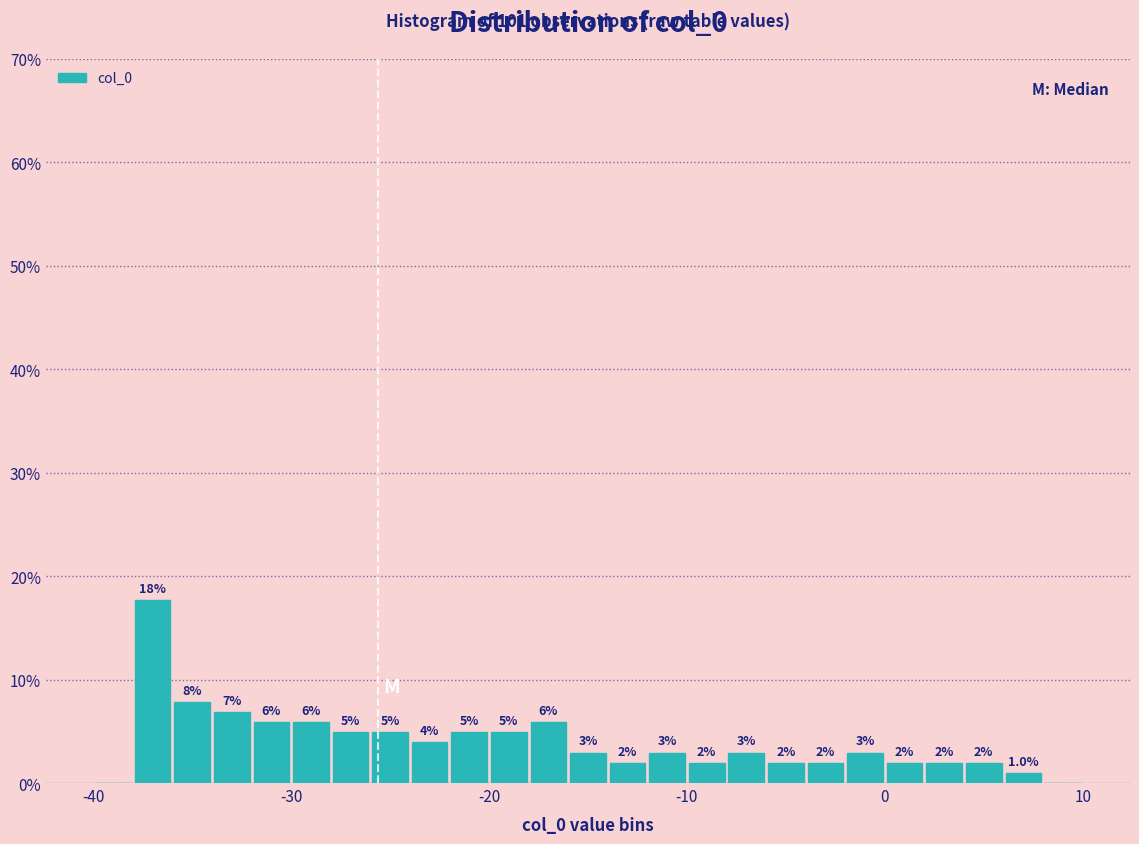

Read against the x-axis, roughly where is the centre of the tallest bar?

-37